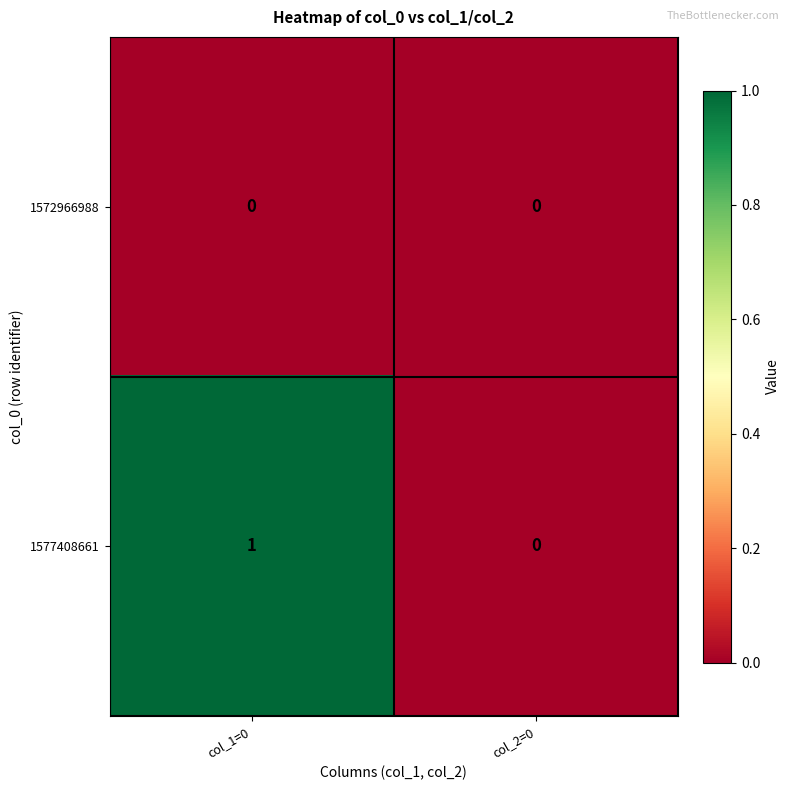

Which series has the widest spread of values?

1577408661